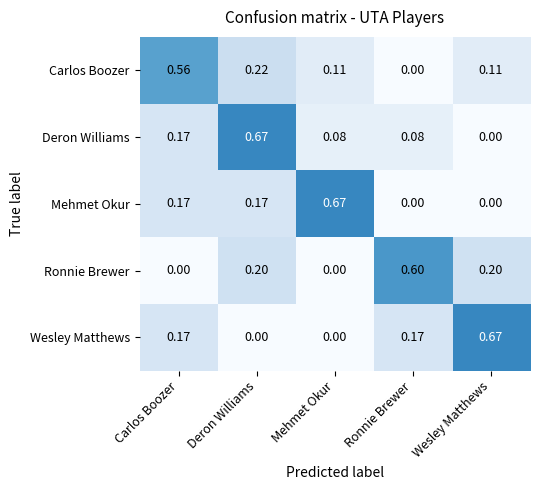

Between Deron Williams and Ronnie Brewer, which series saw the biggest shift?

Deron Williams